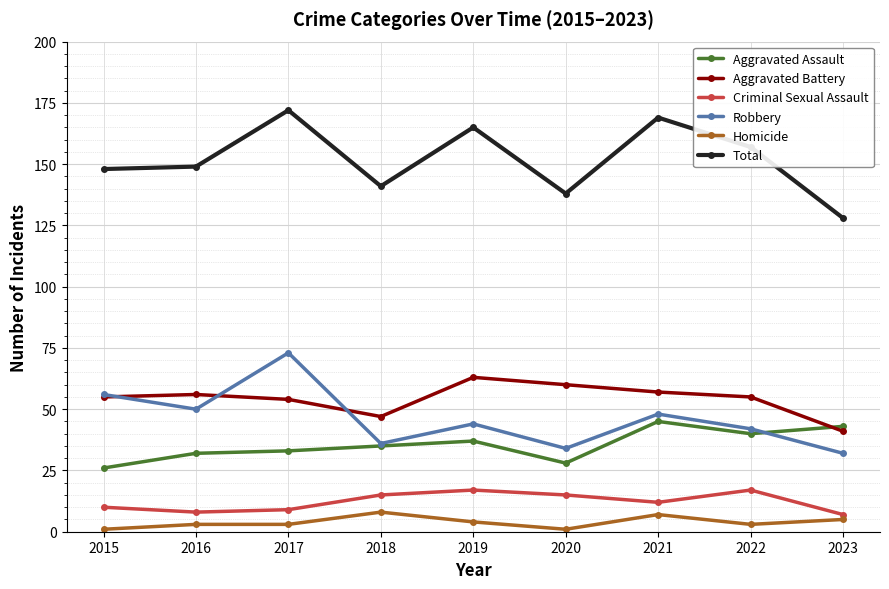

In Robbery, how many points are lower than both neighbors (excluding endpoints)?

3